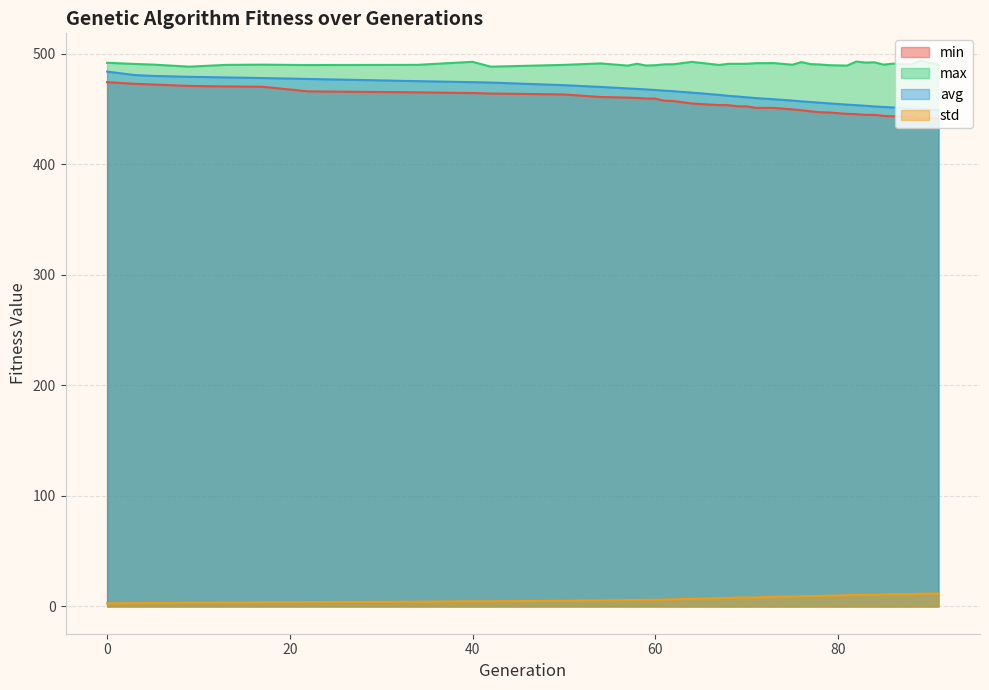

What is the sum of all min values?

17767.1